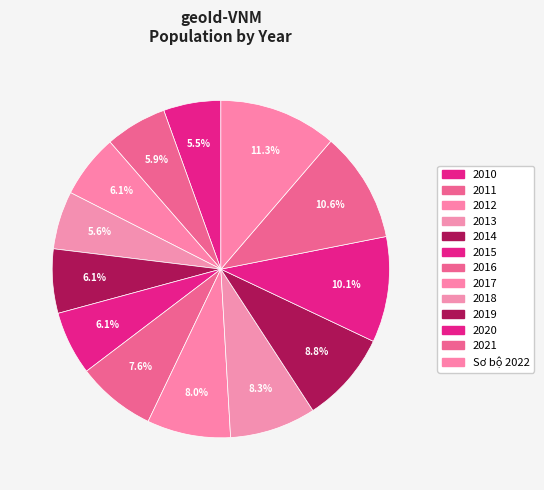

How many segments does this pie chart have?

13